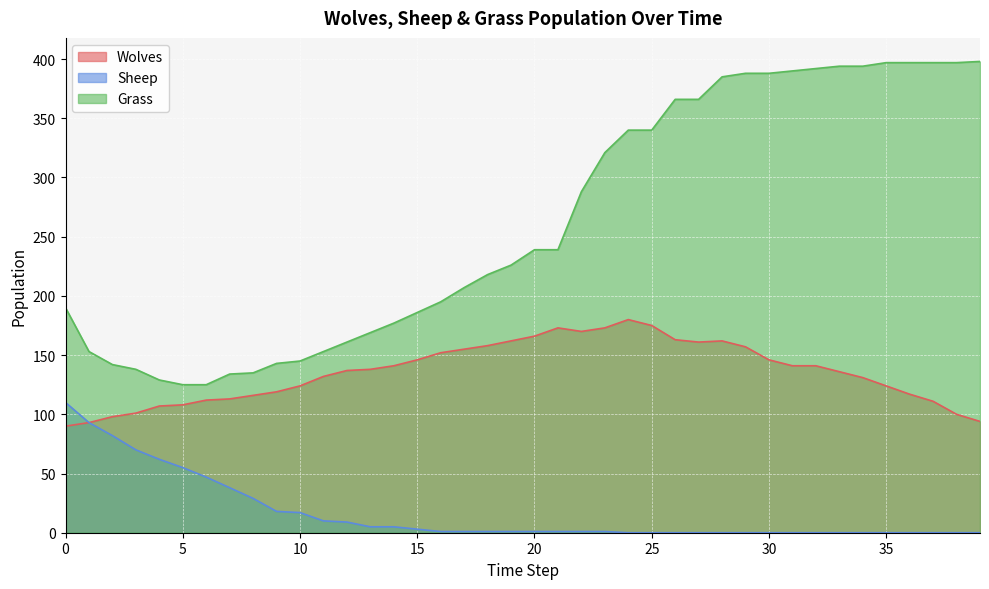

Rank the categories by Grass value from highest to lowest.

39, 35, 36, 37, 38, 33, 34, 32, 31, 29, 30, 28, 26, 27, 24, 25, 23, 22, 20, 21, 19, 18, 17, 16, 0, 15, 14, 13, 12, 1, 11, 10, 9, 2, 3, 8, 7, 4, 5, 6